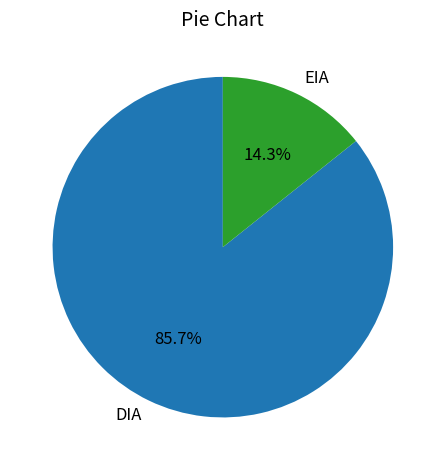

To the nearest percent, what percentage of the pie is EIA?

14%